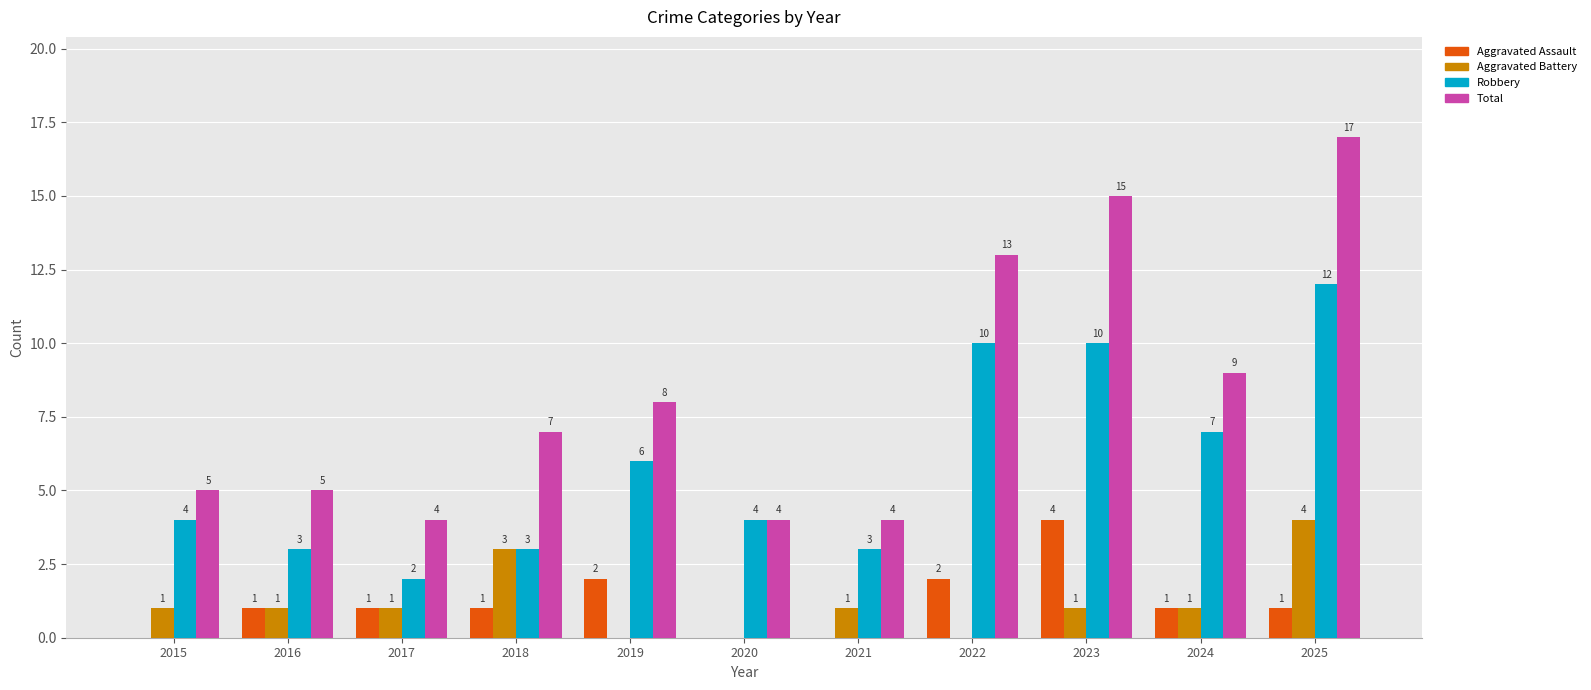

What is the sum of the Total values at 2016 and 2015?

10